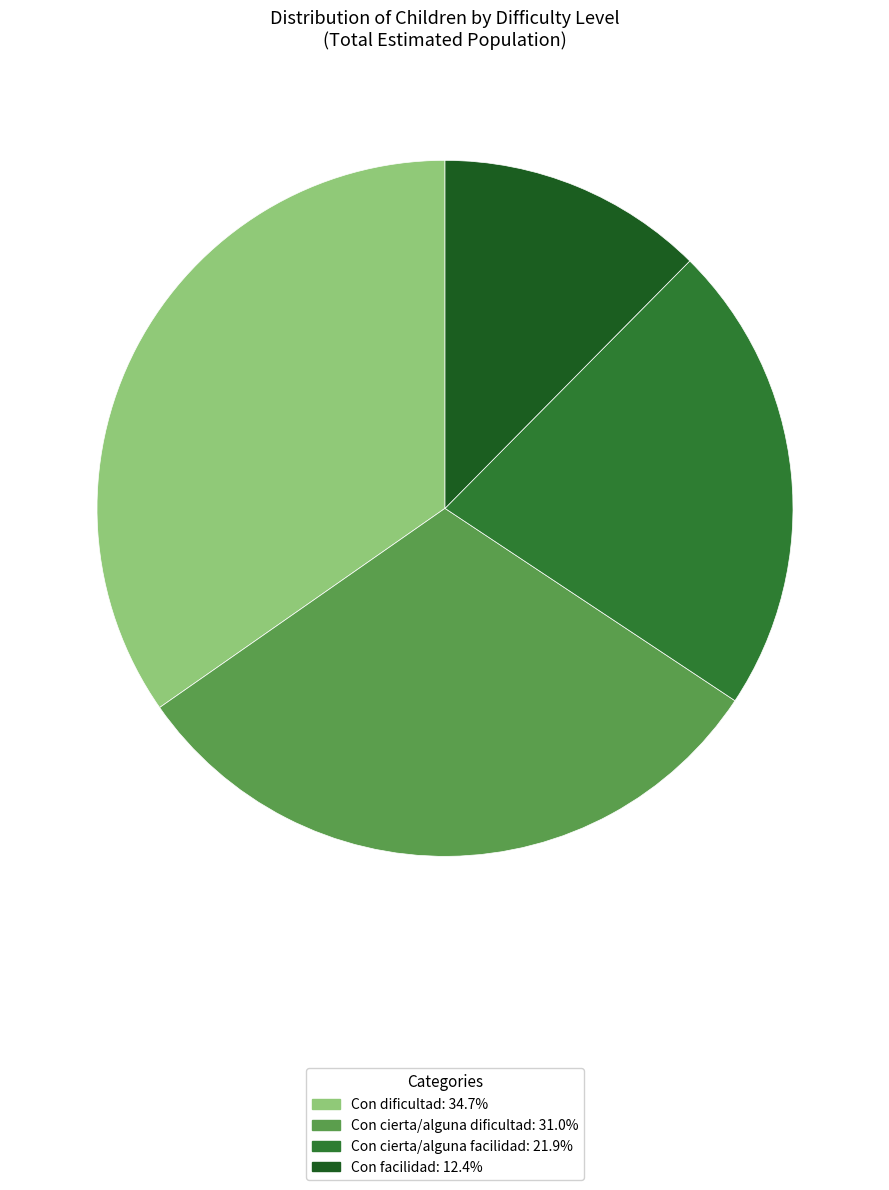

Which slice is the smallest?

Con facilidad